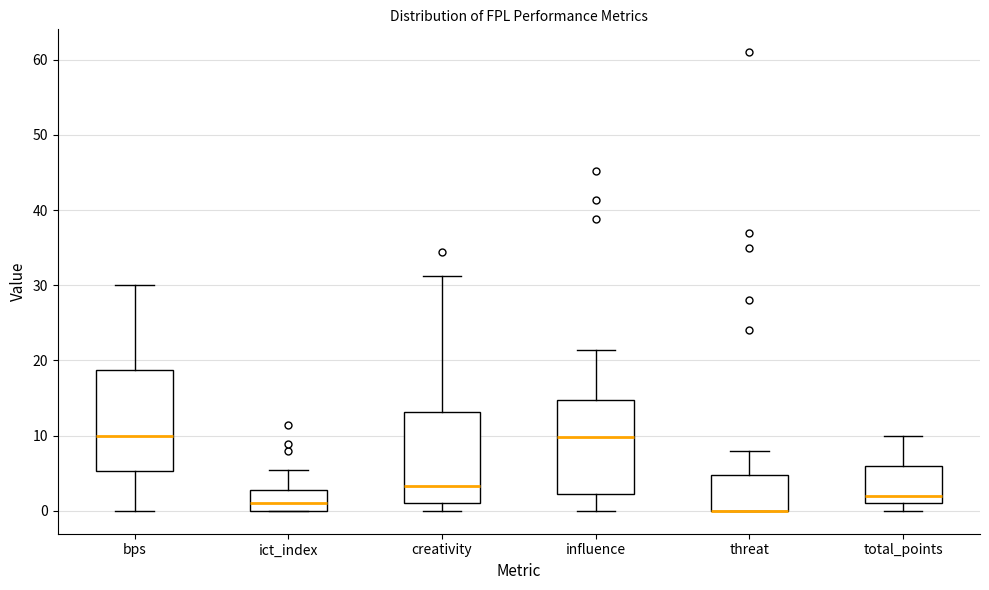

Reading left to right, transcribe this box plot: for each box, give where its median line is, the range the box spans, and where its two whiskers end, as read against the y-axis. The values are not printed on the chart, so give them approximately, as read against the axis.

bps: median 10, box 5 to 19, whiskers 0 to 30
ict_index: median 1, box 0 to 3, whiskers 0 to 5
creativity: median 3, box 1 to 13, whiskers 0 to 31
influence: median 10, box 2 to 15, whiskers 0 to 21
threat: median 0 (drawn on the box's lower edge), box 0 to 5, whiskers 0 to 8
total_points: median 2, box 1 to 6, whiskers 0 to 10